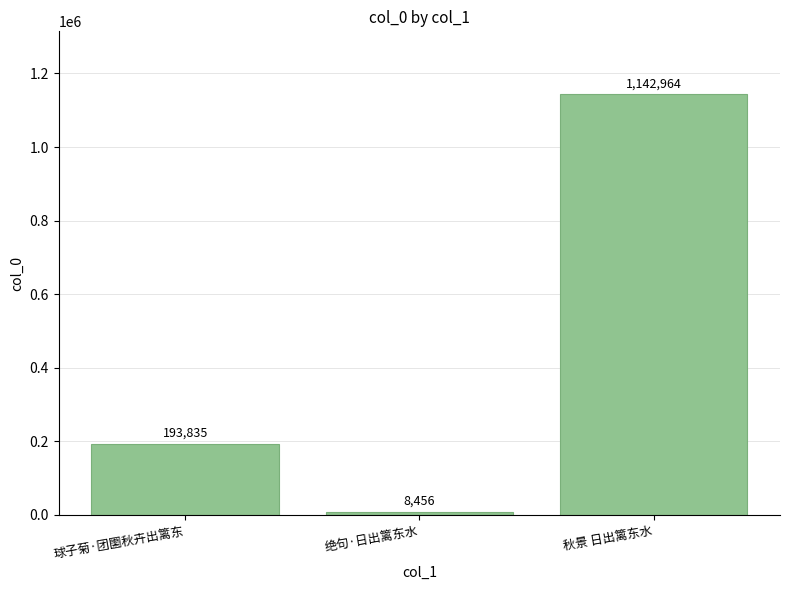

What is the change in value from 球子菊·团圞秋卉出篱东 to 绝句·日出篱东水?

-185379